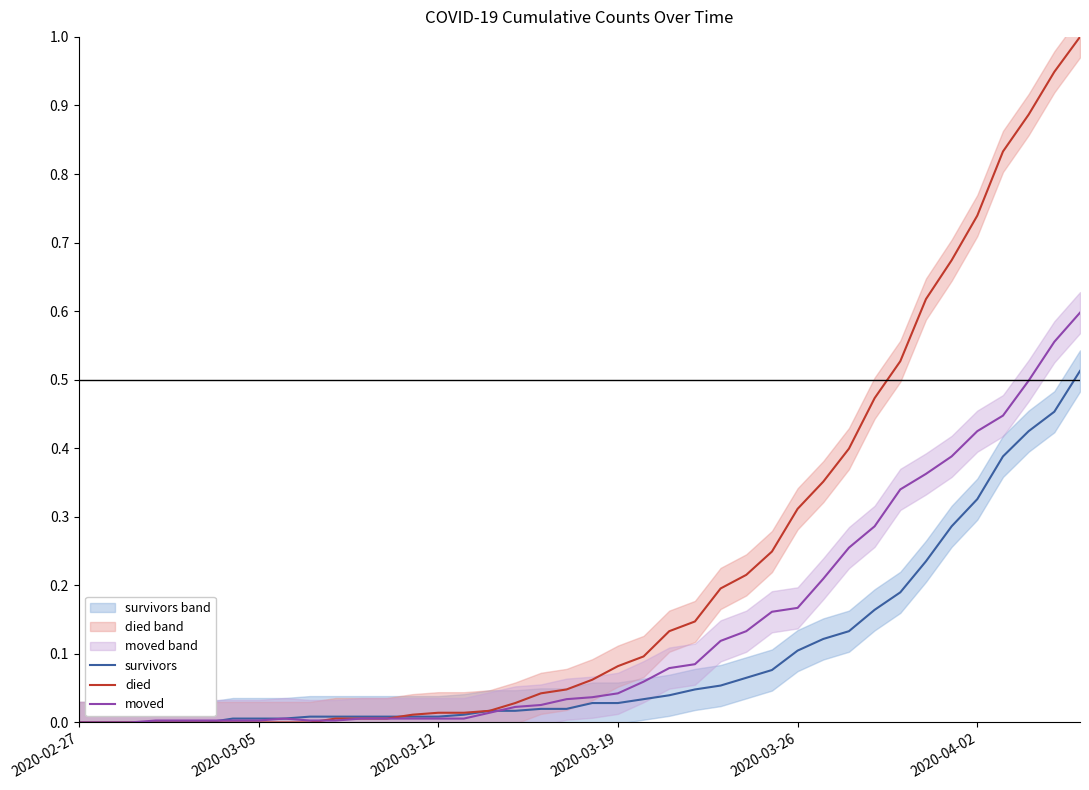

What is the difference between the second highest and second lowest values in the moved series?

0.6